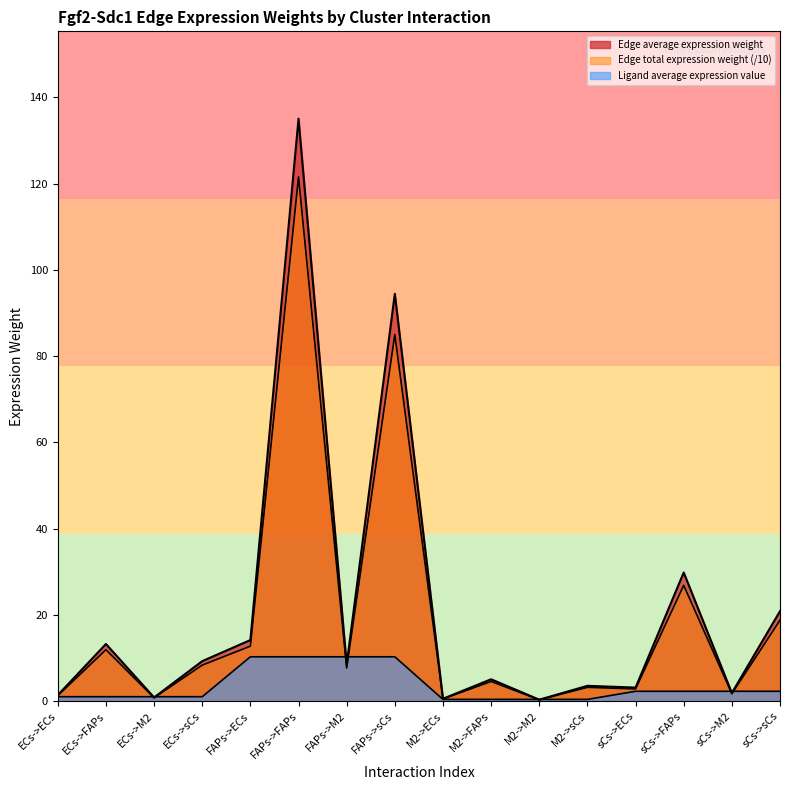

What is the difference between the highest and lowest values at M2->sCs?

3.1